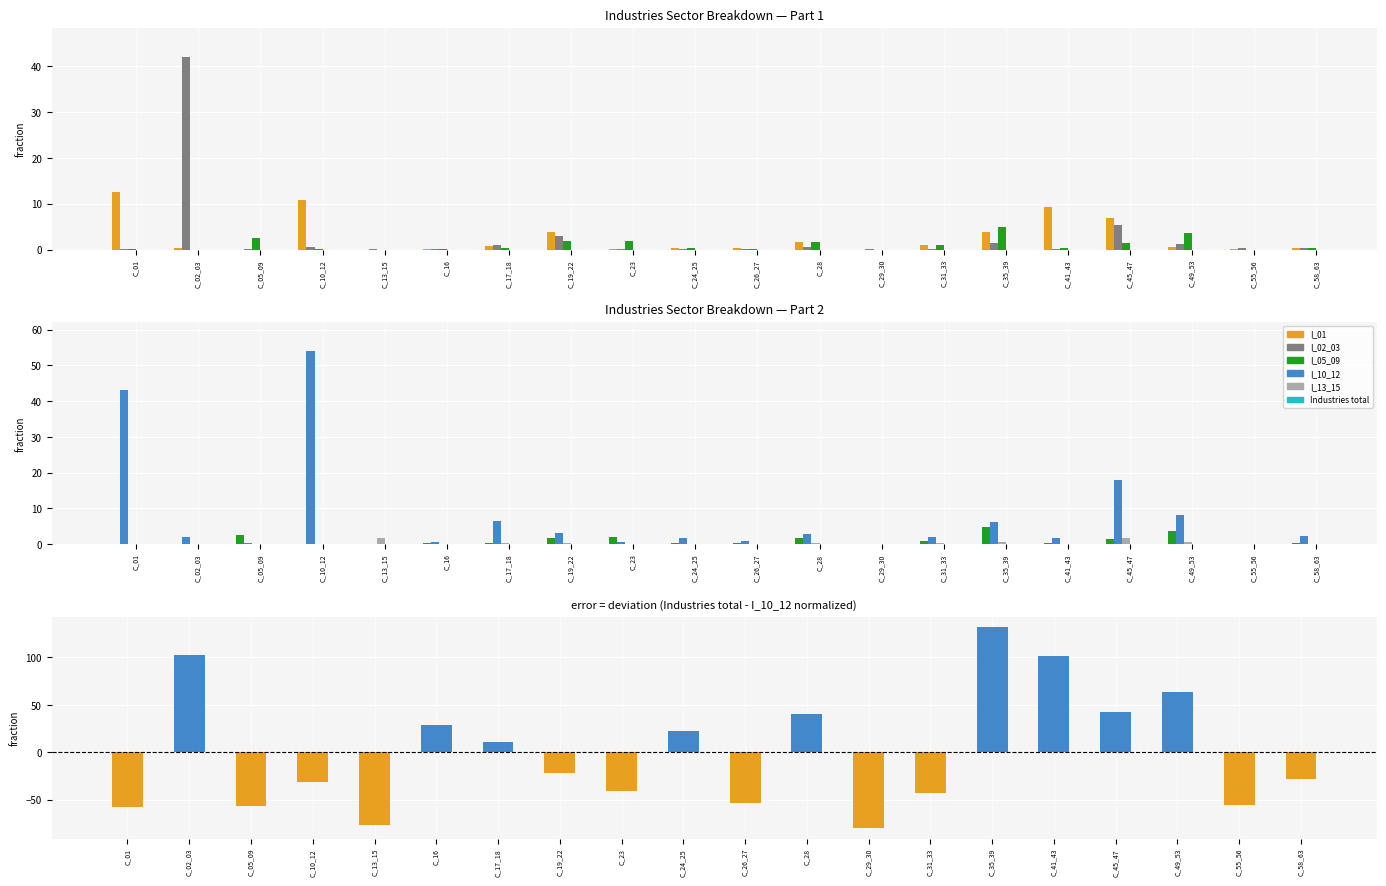

How many distinct data groups are displayed?

6